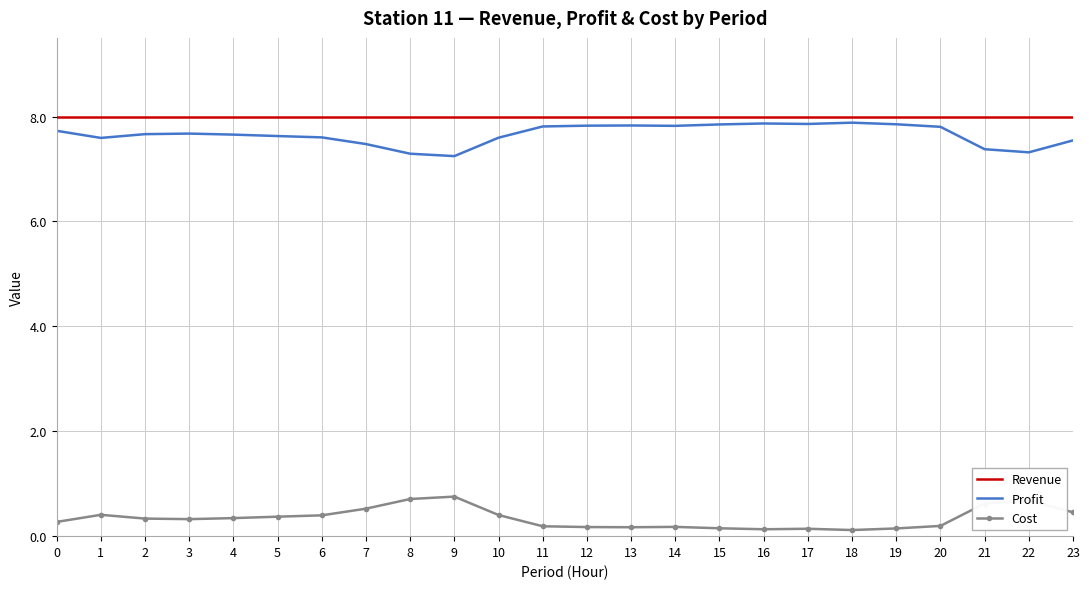

The value of Revenue at 7 is 8.0. True or false?

True